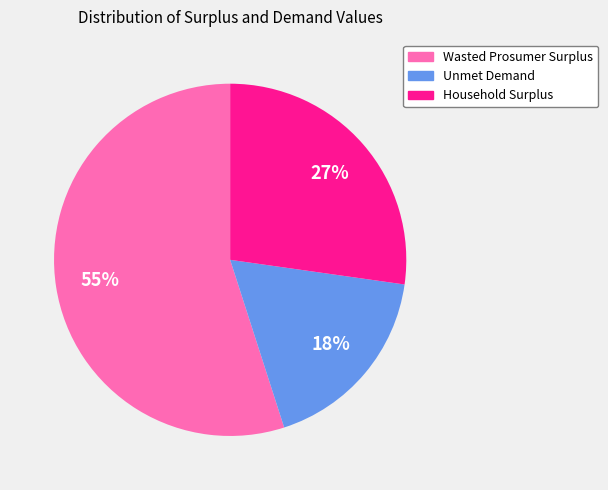

How many slices are in this pie chart?

3